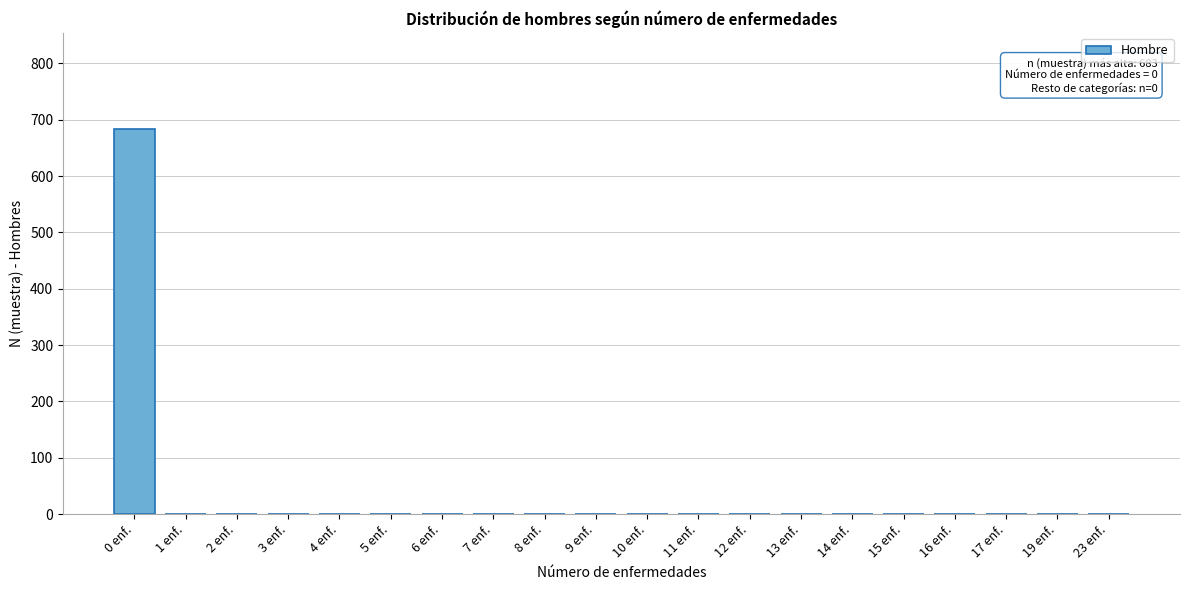

Reading left to right, what are all the values shown in this chart?

0 enf.=683	1 enf.=0	2 enf.=0	3 enf.=0	4 enf.=0	5 enf.=0	6 enf.=0	7 enf.=0	8 enf.=0	9 enf.=0	10 enf.=0	11 enf.=0	12 enf.=0	13 enf.=0	14 enf.=0	15 enf.=0	16 enf.=0	17 enf.=0	19 enf.=0	23 enf.=0